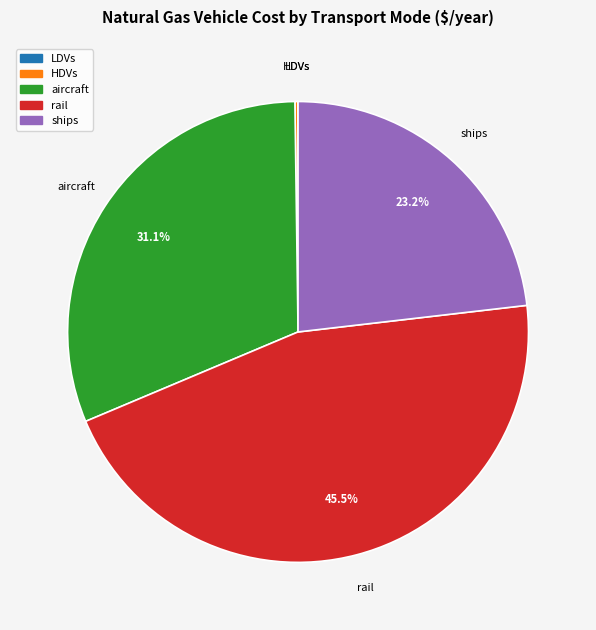

Is there a majority slice in this chart?

No